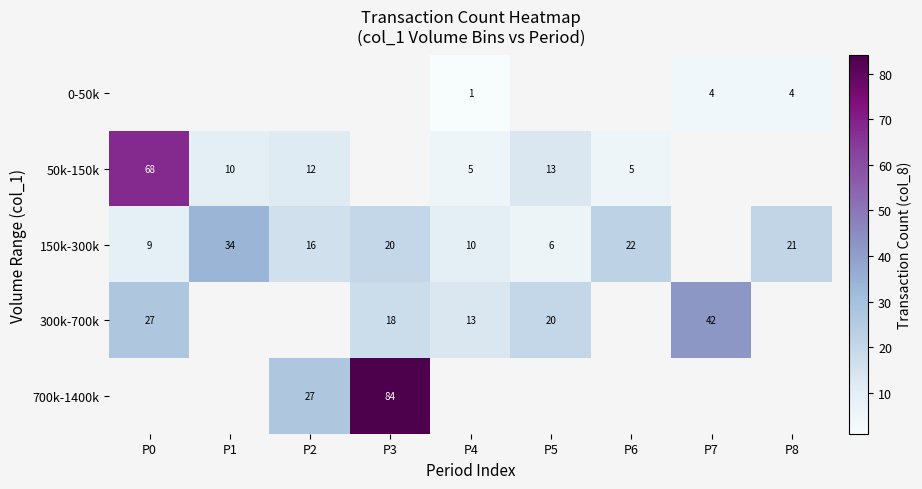

Is it true that 0-50k equals 6 at P8?

False